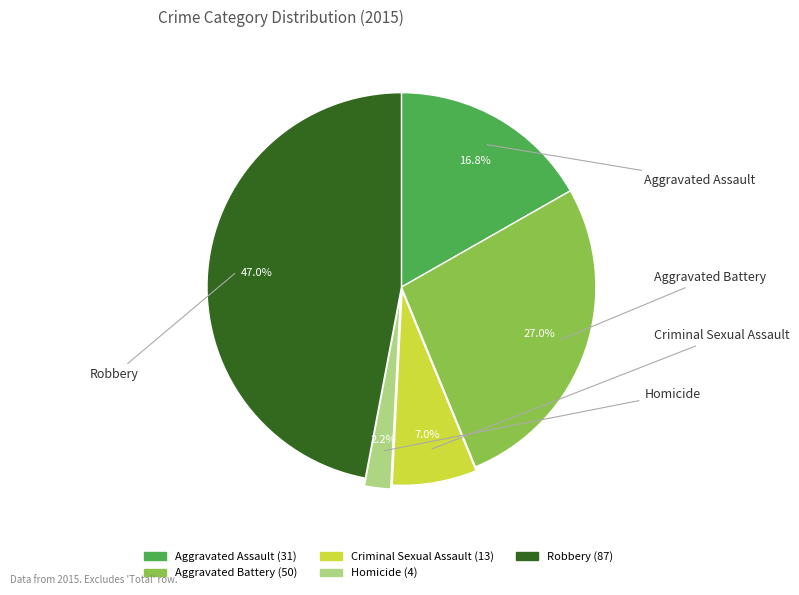

Which category has the biggest portion of the pie?

Robbery